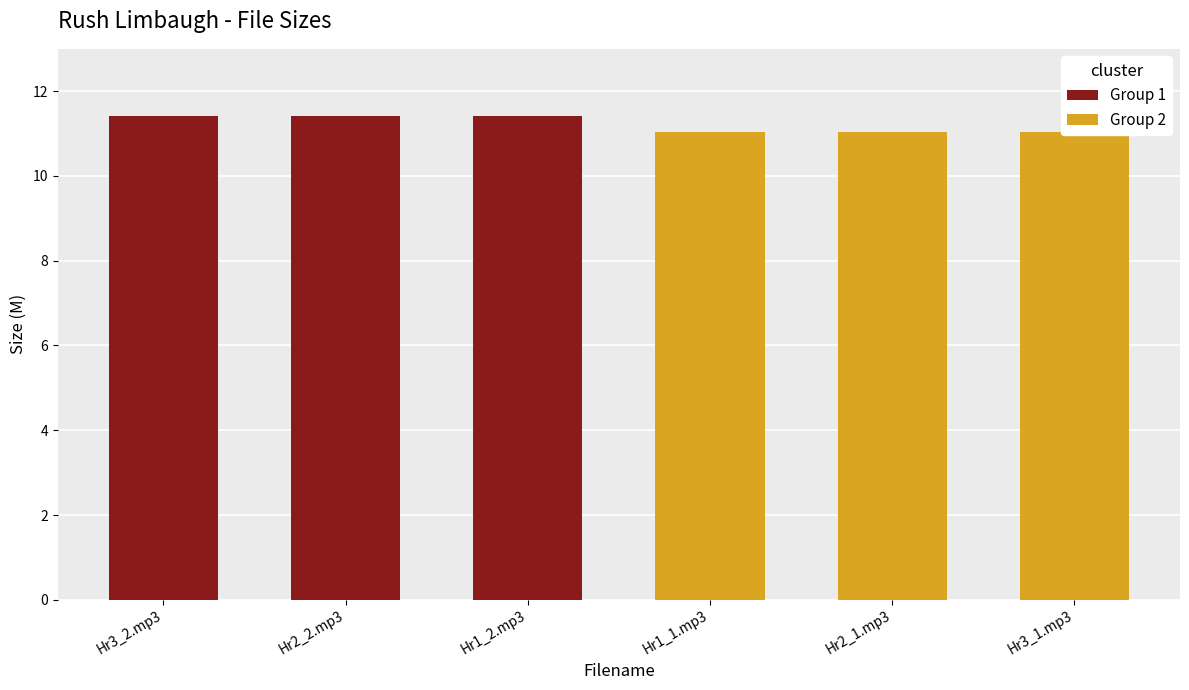

Rank the categories by value from lowest to highest.

Hr1_1.mp3, Hr2_1.mp3, Hr3_1.mp3, Hr3_2.mp3, Hr2_2.mp3, Hr1_2.mp3